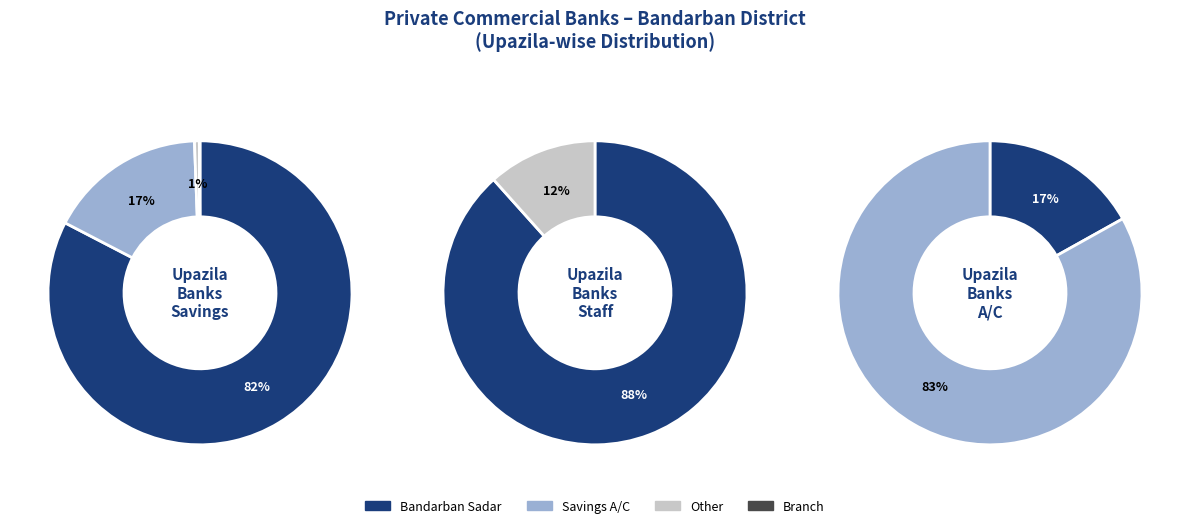

Count the number of slices in the pie.

7